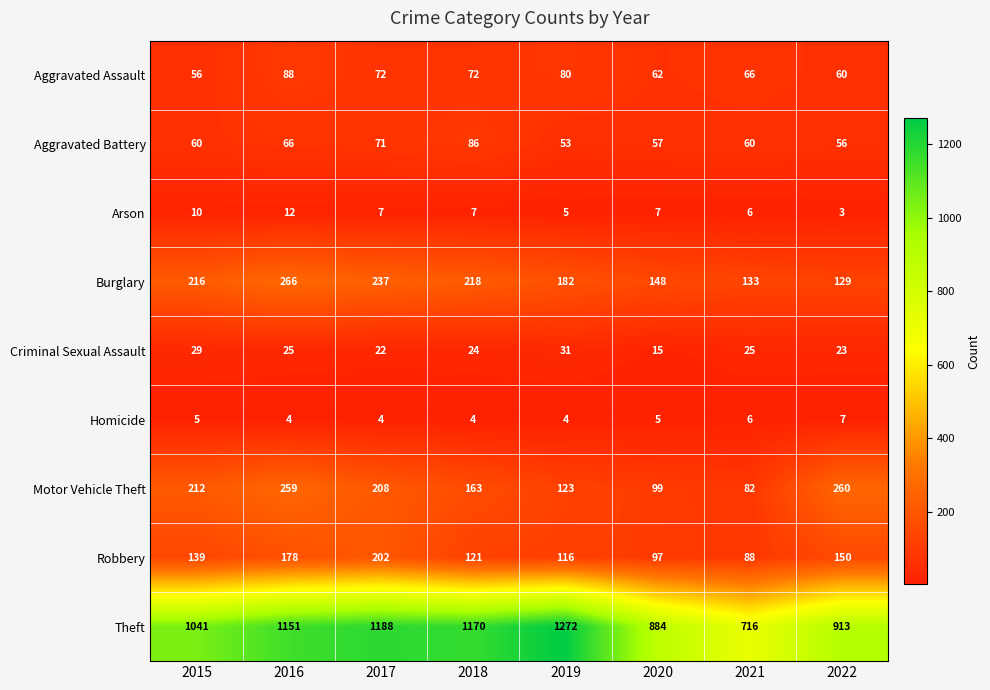

At 2019, list the series in order from largest to smallest.

Theft, Burglary, Motor Vehicle Theft, Robbery, Aggravated Assault, Aggravated Battery, Criminal Sexual Assault, Arson, Homicide